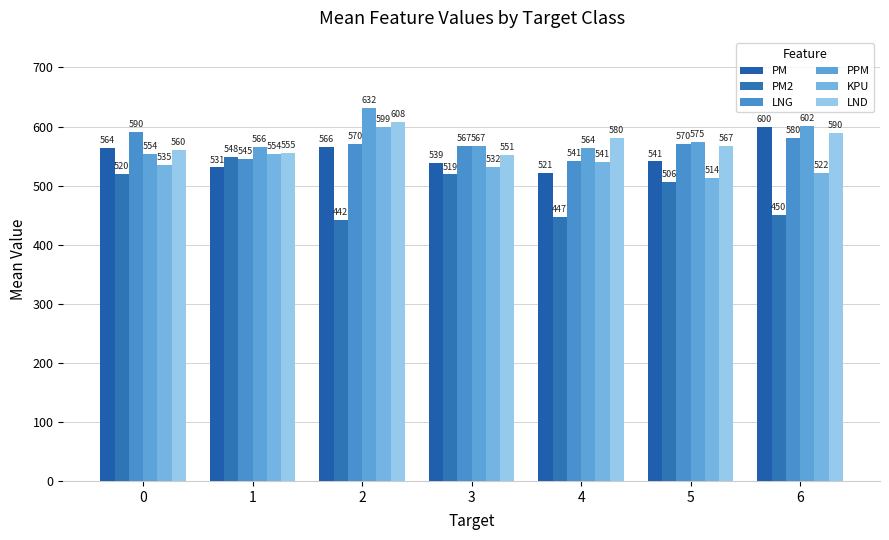

True or false: LND has a value of 607.7 at 2.

True